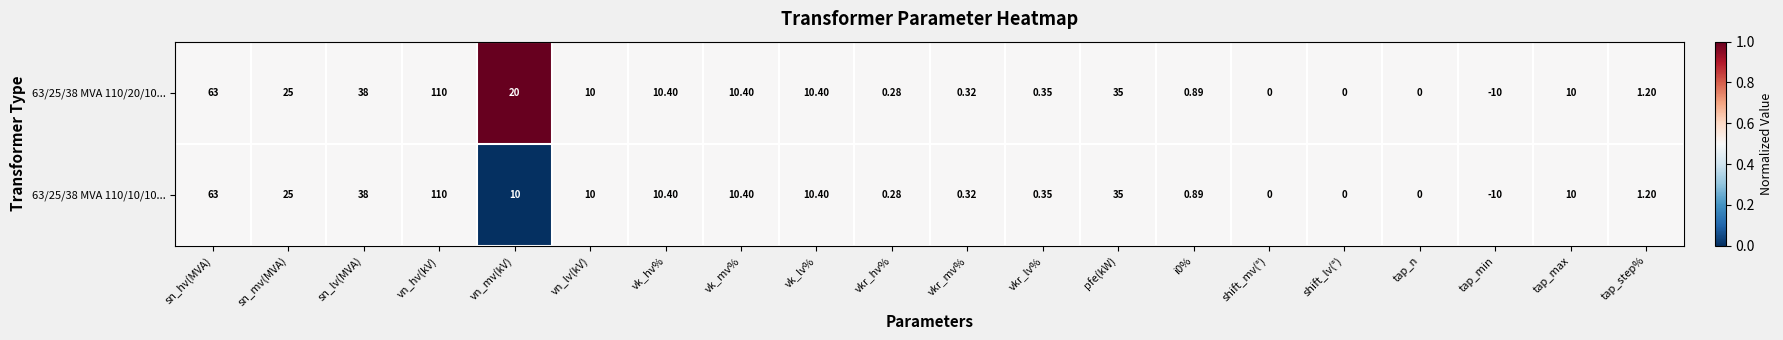

Where is 63/25/38 MVA 110/10/10... nearest to the value 50?

sn_lv(MVA)